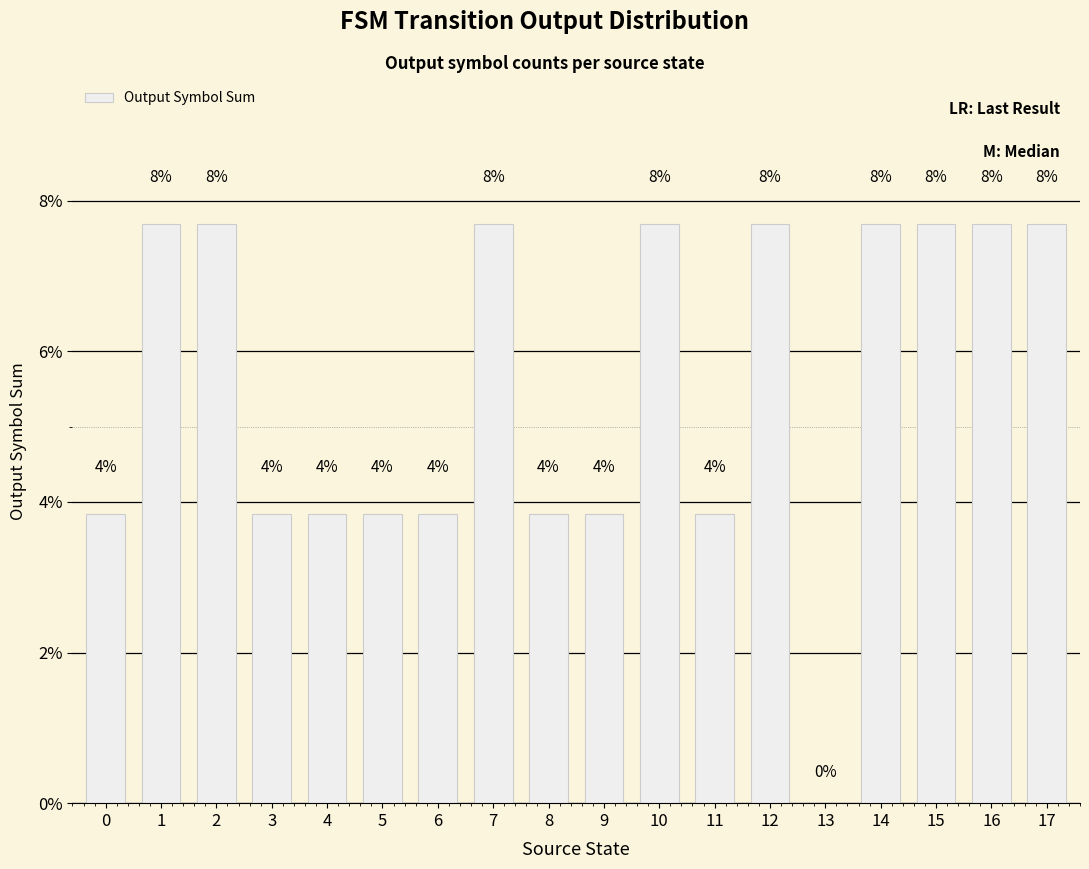

Are the bars horizontal?

No